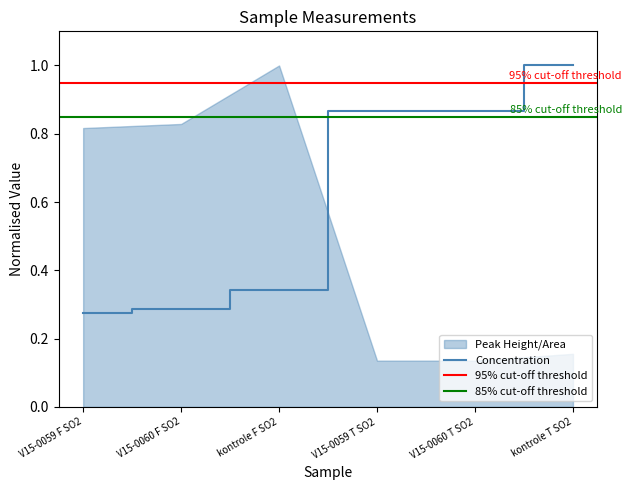

Which has a higher value, kontrole T SO2 or V15-0060 T SO2?

kontrole T SO2